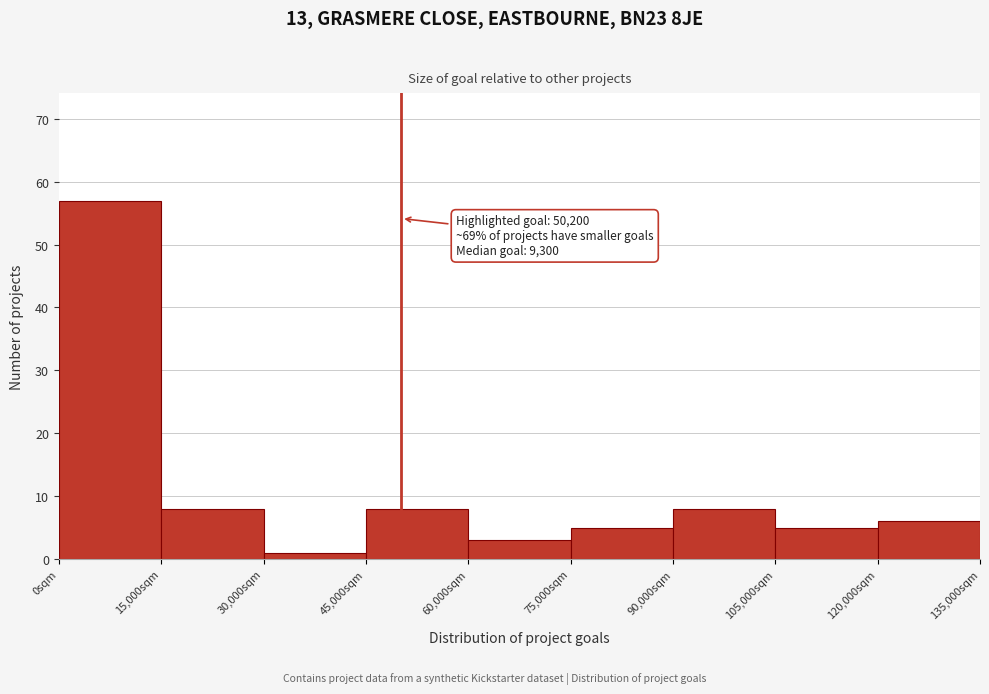

Over which range of the x-axis is the bar tallest?

0 to 15000